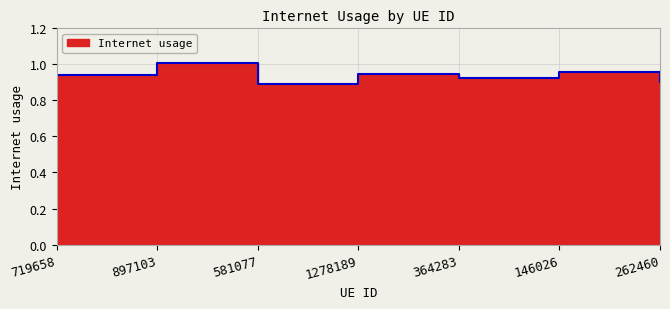

Which label corresponds to the largest value in the chart?

897103